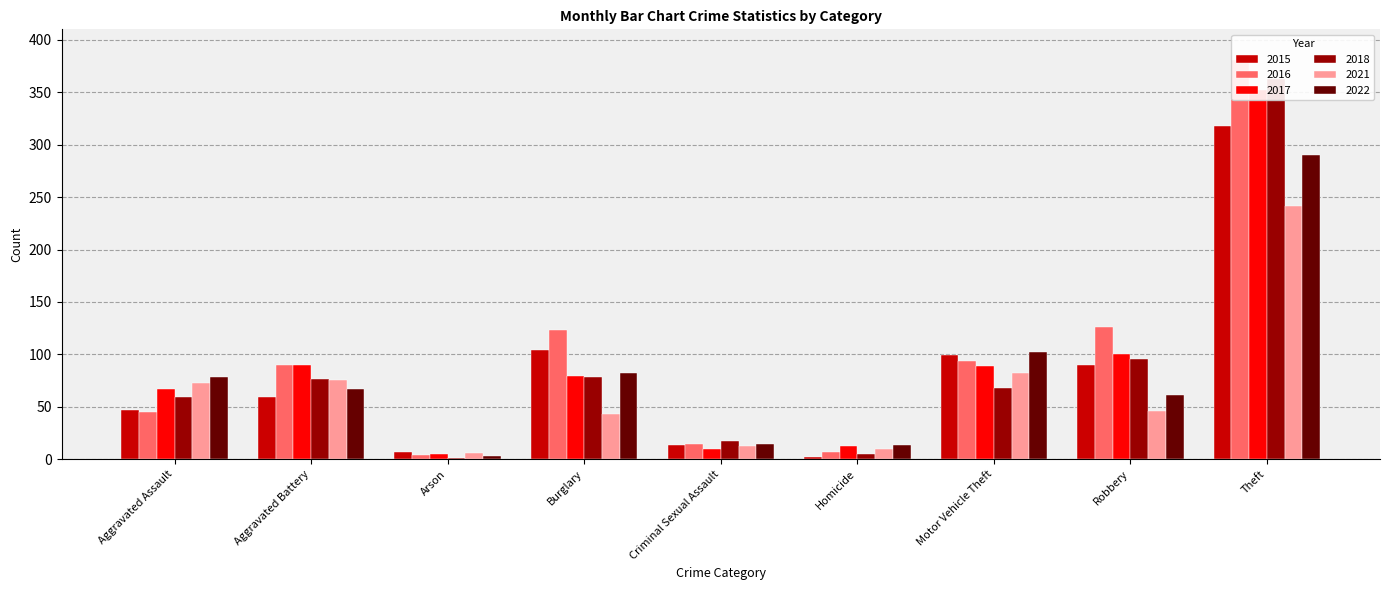

Between Homicide and Motor Vehicle Theft, which series saw the biggest shift?

2015